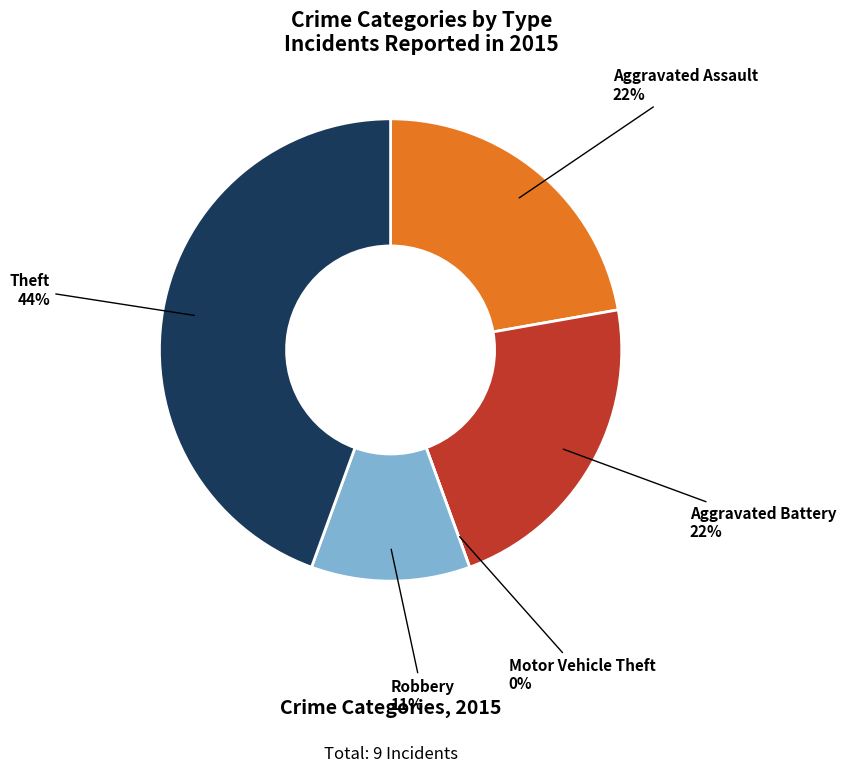

Which has a higher value, Aggravated Assault or Motor Vehicle Theft?

Aggravated Assault